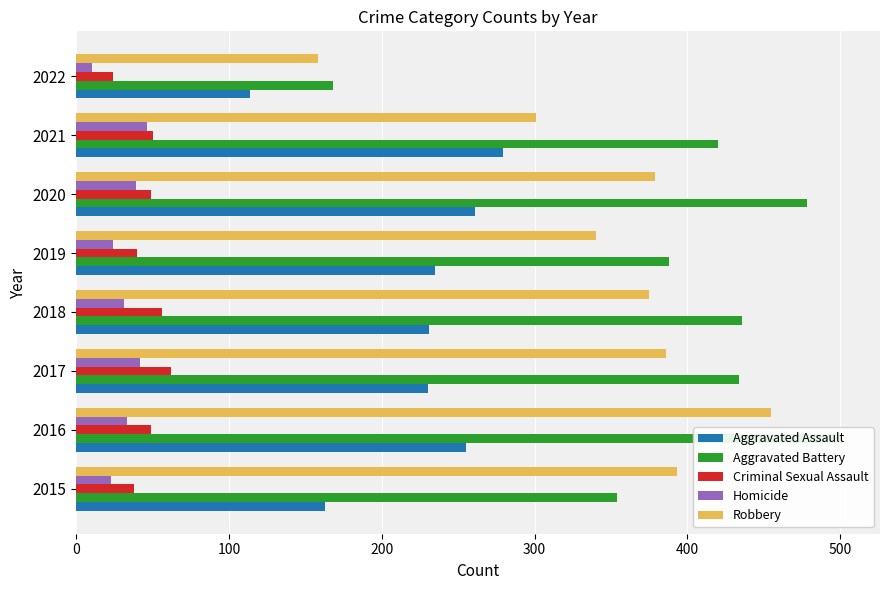

Is the value of Aggravated Assault at 2020 greater than the value of Criminal Sexual Assault at 2017?

Yes